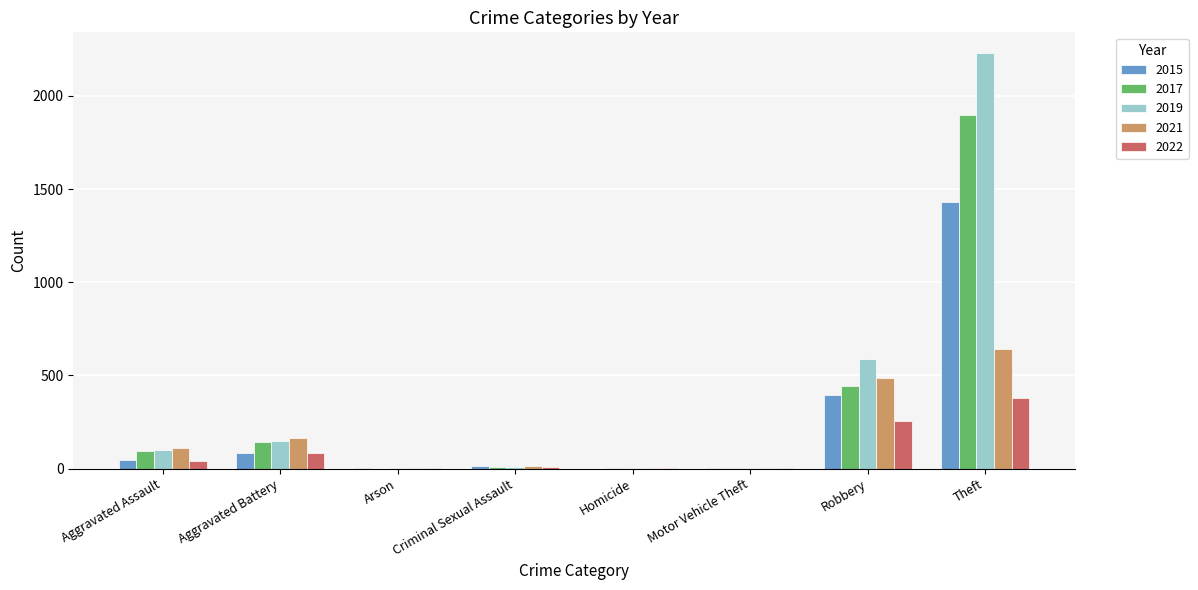

Which category has the highest value across all series?

Theft